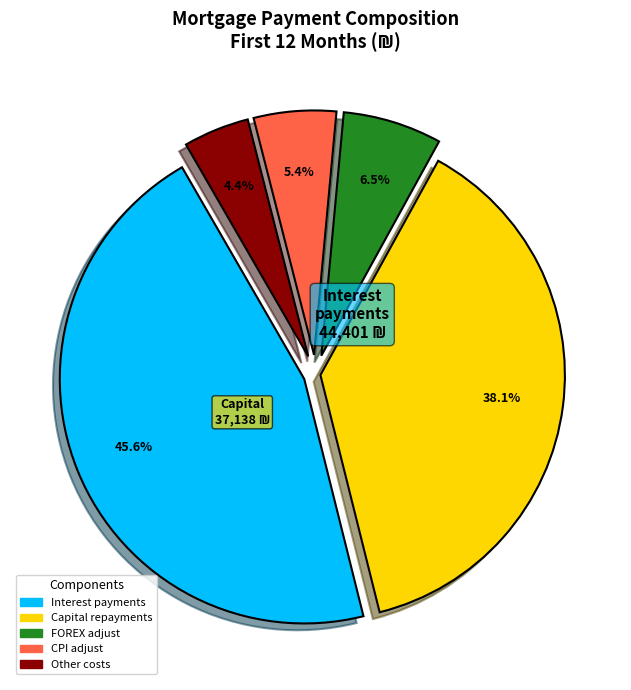

What percentage is NOT represented by Capital repayments?

61.9%